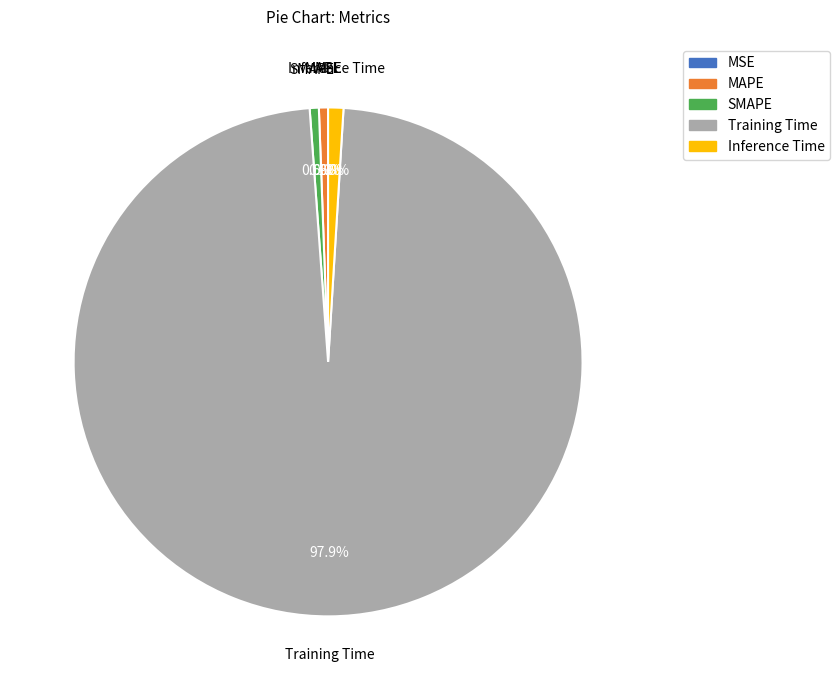

What is the largest slice in the pie chart?

Training Time